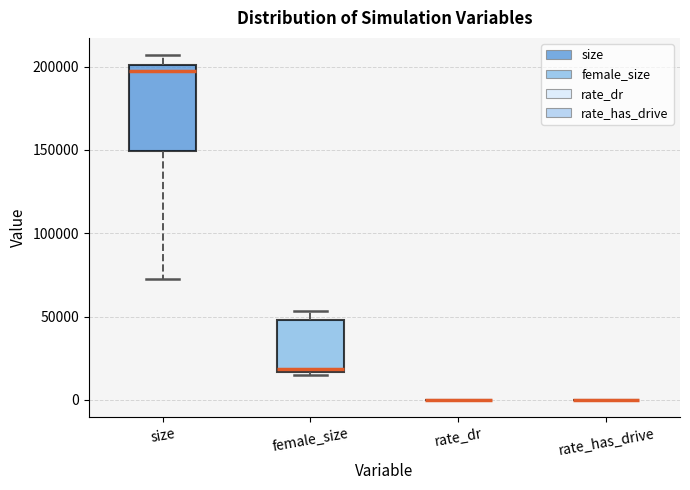

Reading left to right, read every box against the y-axis: the position of its median line, the range the box covers, and the ends of its whiskers. The values are not printed on the chart, so give them approximately, as read against the axis.

size: median 195000, box 150000 to 200000, whiskers 75000 to 205000
female_size: median 20000, box 15000 to 50000, whiskers 15000 to 55000
rate_dr: box collapsed to a line at 0, whiskers 0 to 0
rate_has_drive: box collapsed to a line at 0, whiskers 0 to 0